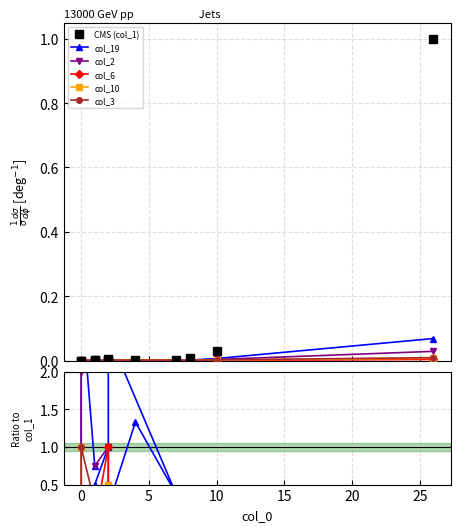

What is the label of the 9th point from the right?

15